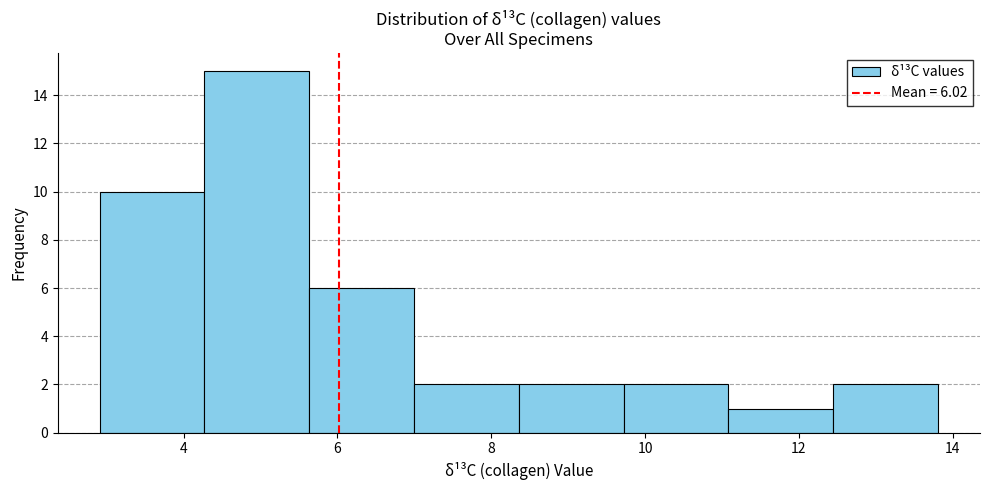

Which range on the x-axis has the tallest bar?

4.2 to 5.6